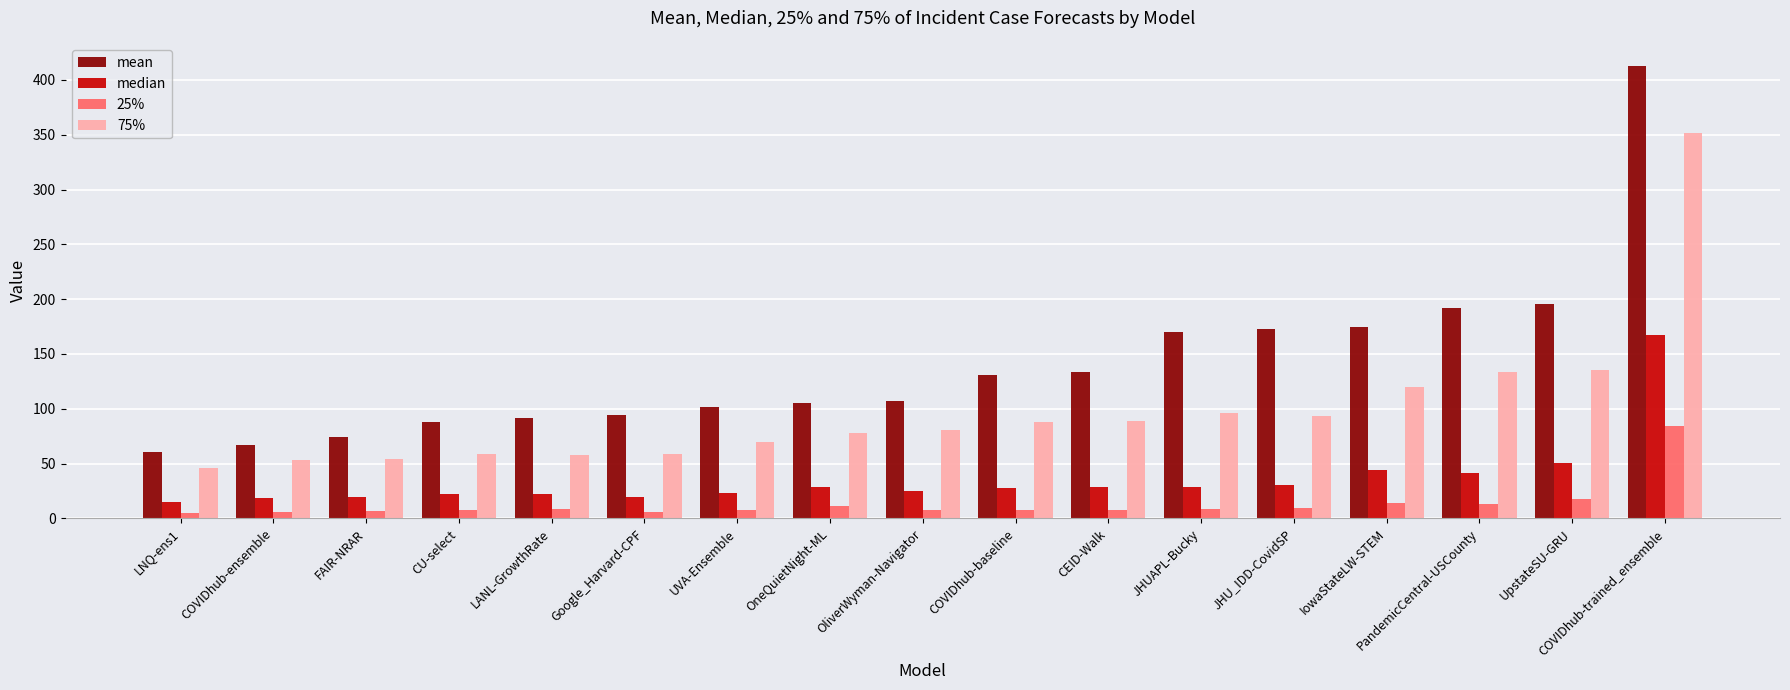

Is it true that median equals 11.5 at JHU_IDD-CovidSP?

False